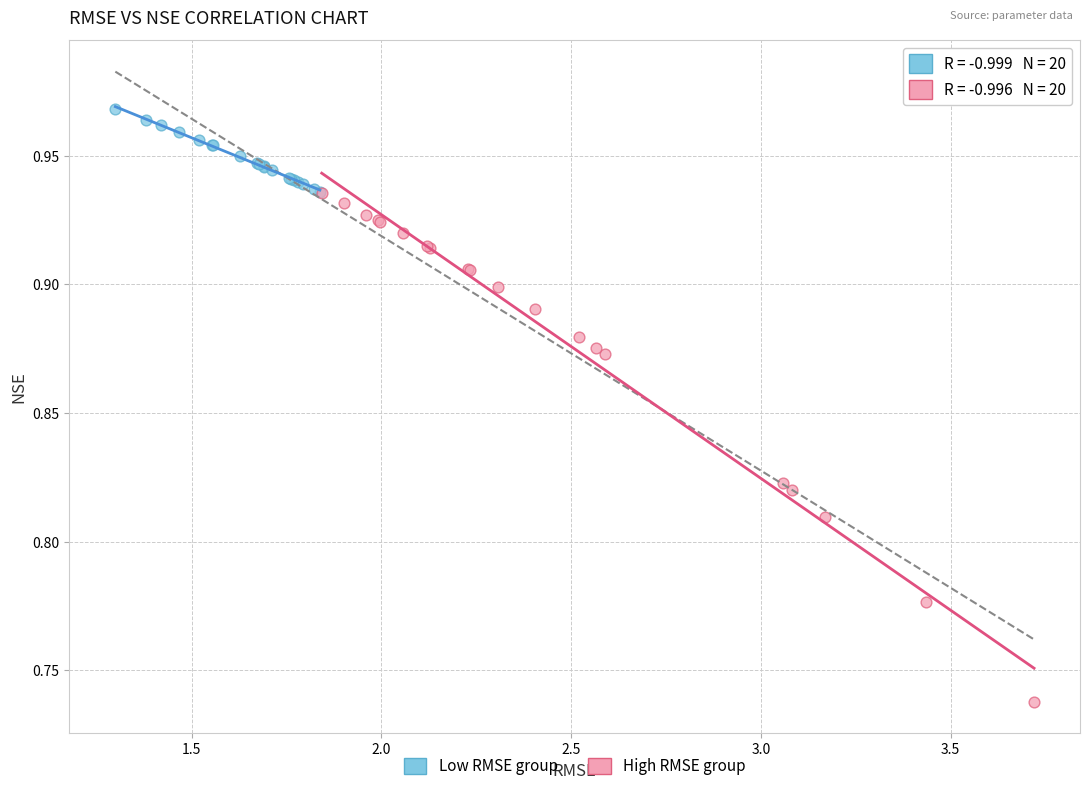

Which series has the largest Y range (max minus min)?

High RMSE group